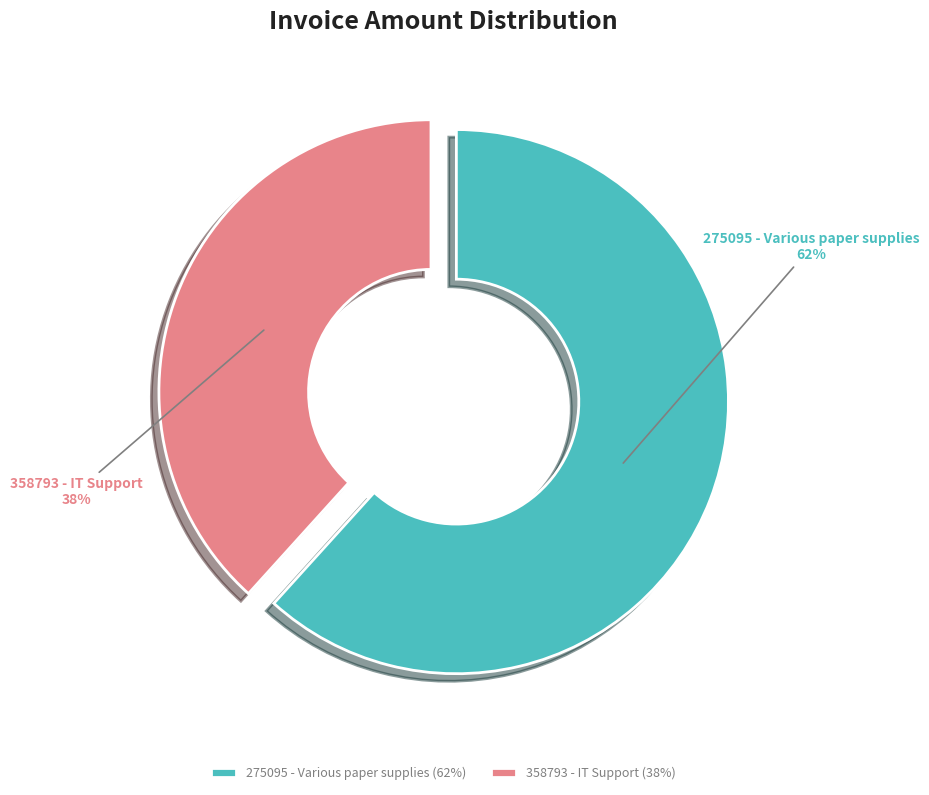

Do 275095 - Various paper supplies and 358793 - IT Support together represent more than half of the pie?

Yes